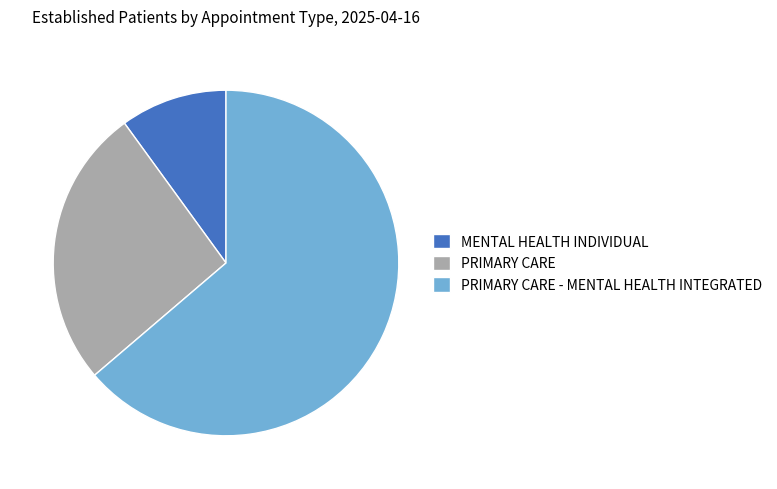

Which category accounts for the majority?

PRIMARY CARE - MENTAL HEALTH INTEGRATED